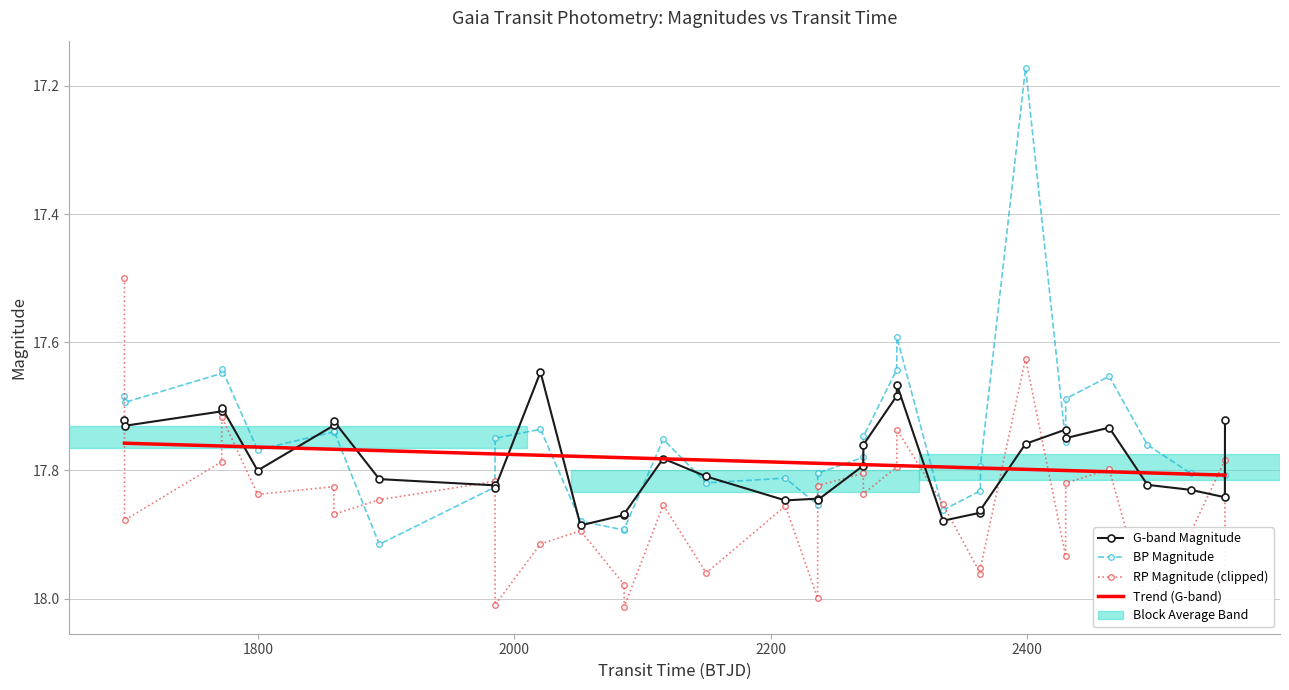

Is this an area chart (filled region under the line)?

No